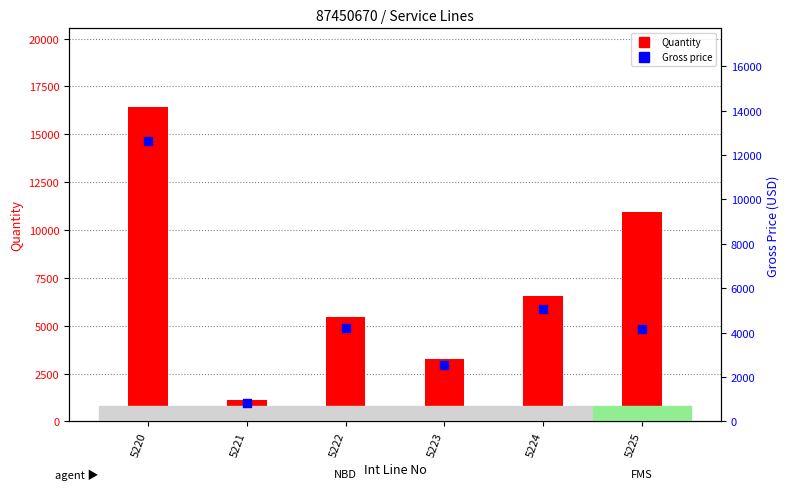

Which series reaches the minimum Y coordinate?

Gross price